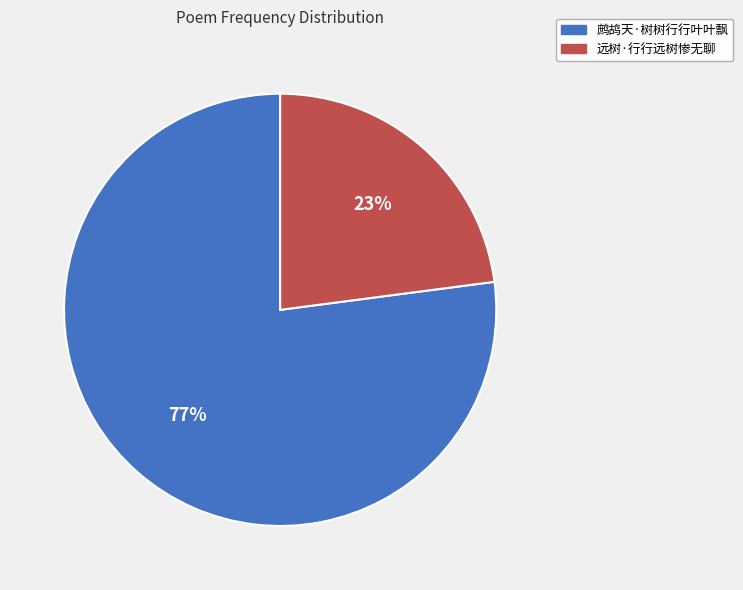

Rank the categories by value from lowest to highest.

远树·行行远树惨无聊, 鹧鸪天·树树行行叶叶飘